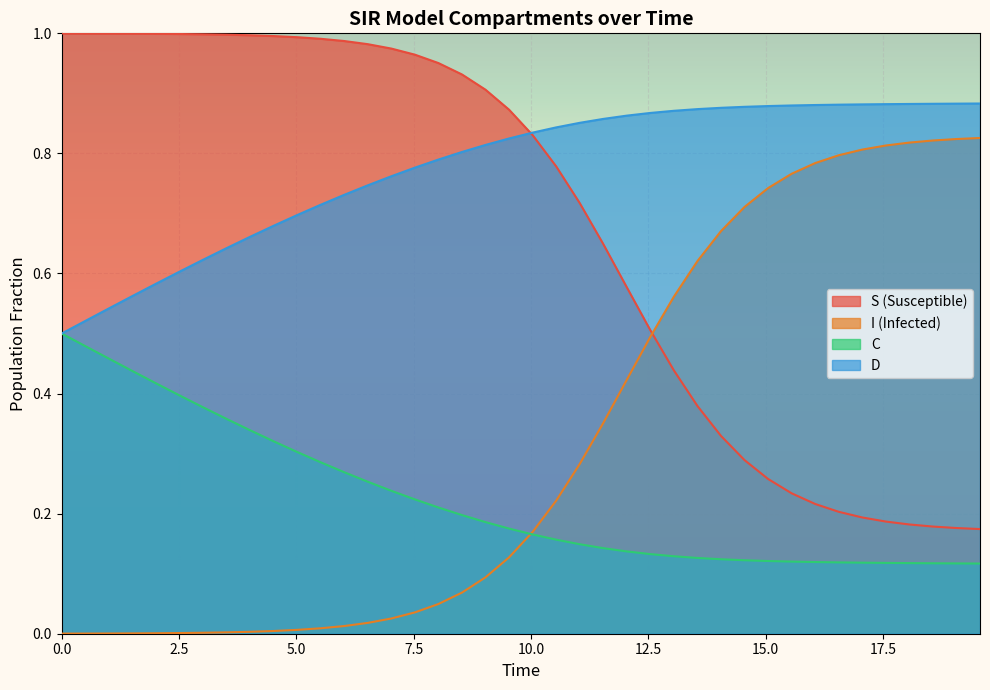

What are all the series names shown in the legend?

S (Susceptible), I (Infected), C, D